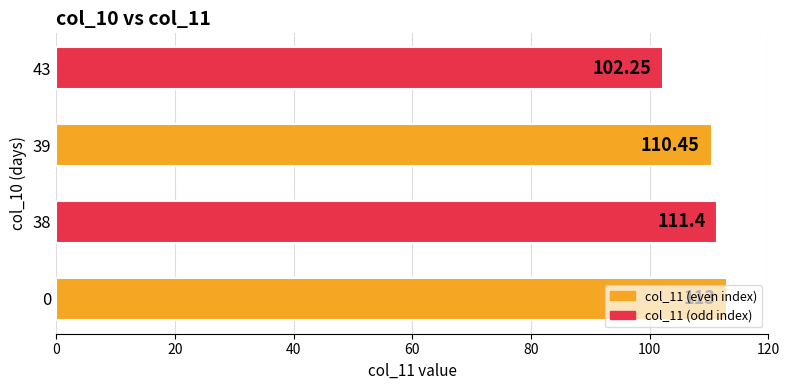

How many values exceed 111?

2